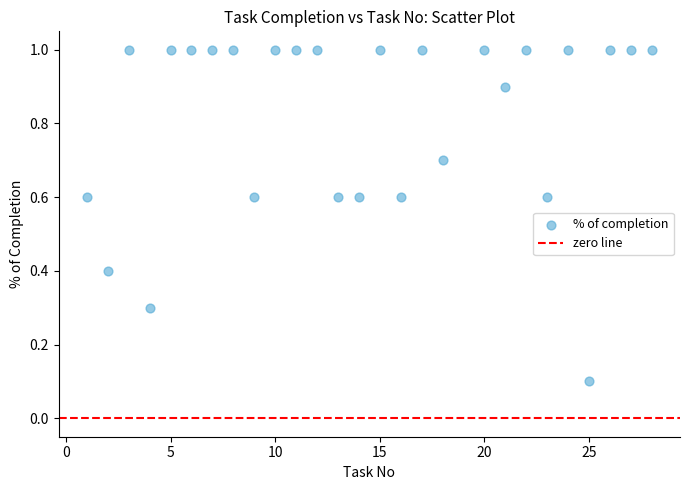

What is the range of X values (max minus min)?

27.0